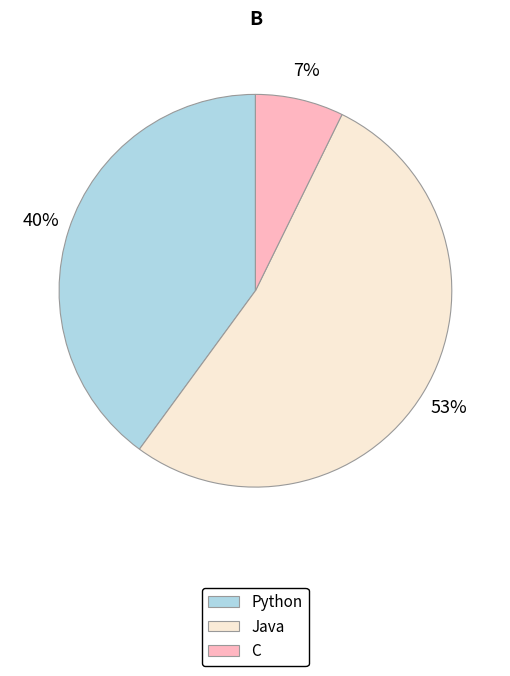

Does C represent more than half of the total?

No